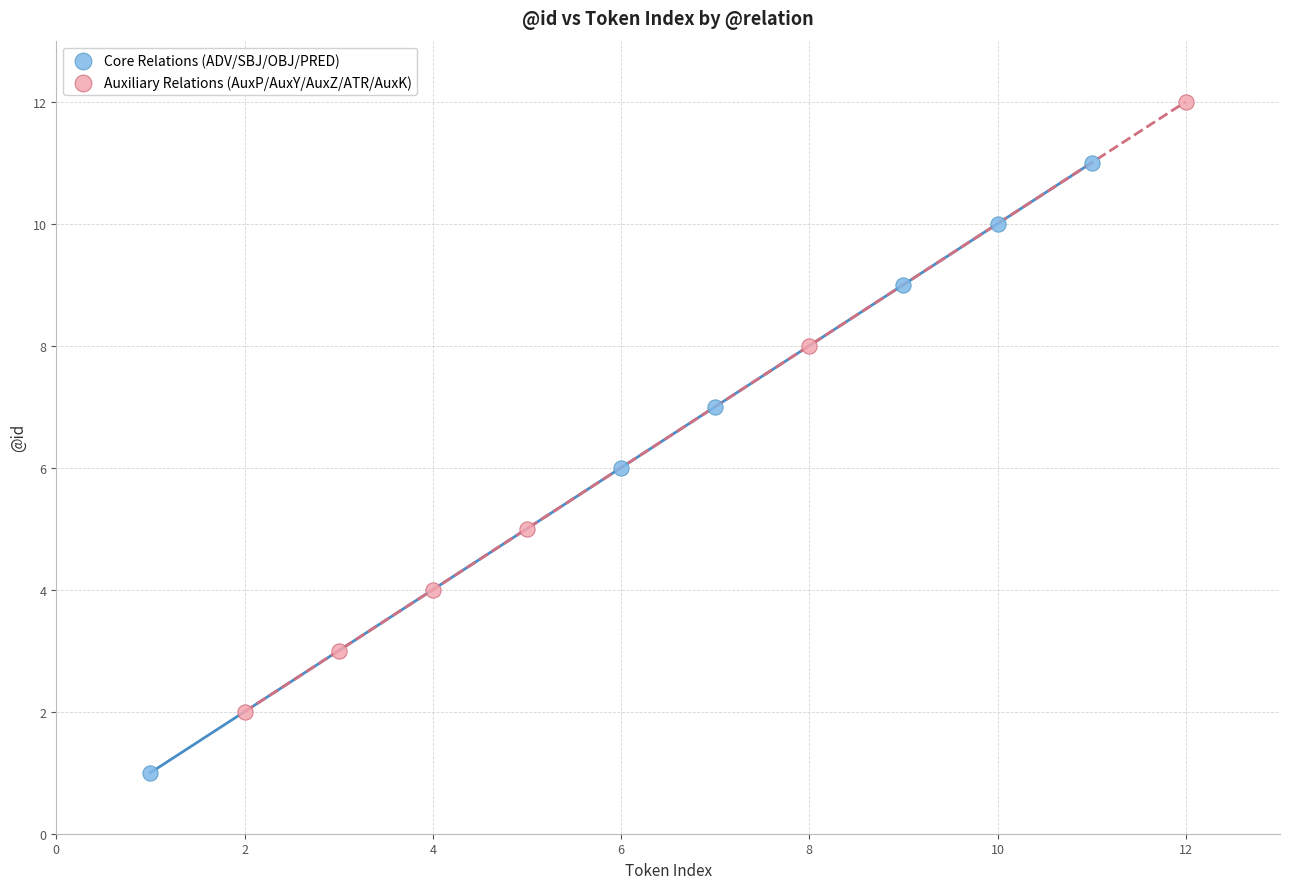

Which series contains the highest Y value?

Auxiliary Relations (AuxP/AuxY/AuxZ/ATR/AuxK)